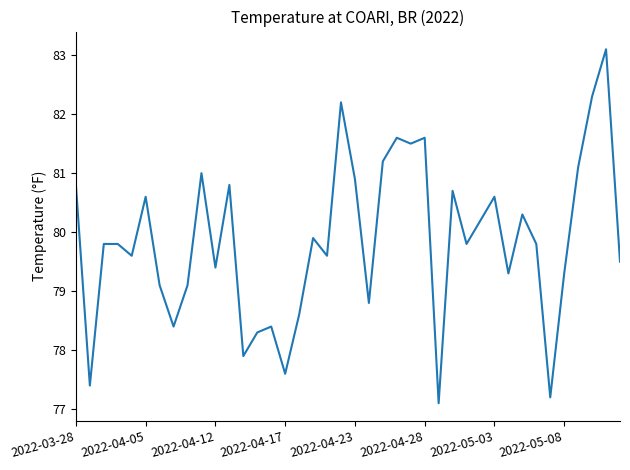

What is the minimum value shown in the chart?

77.1